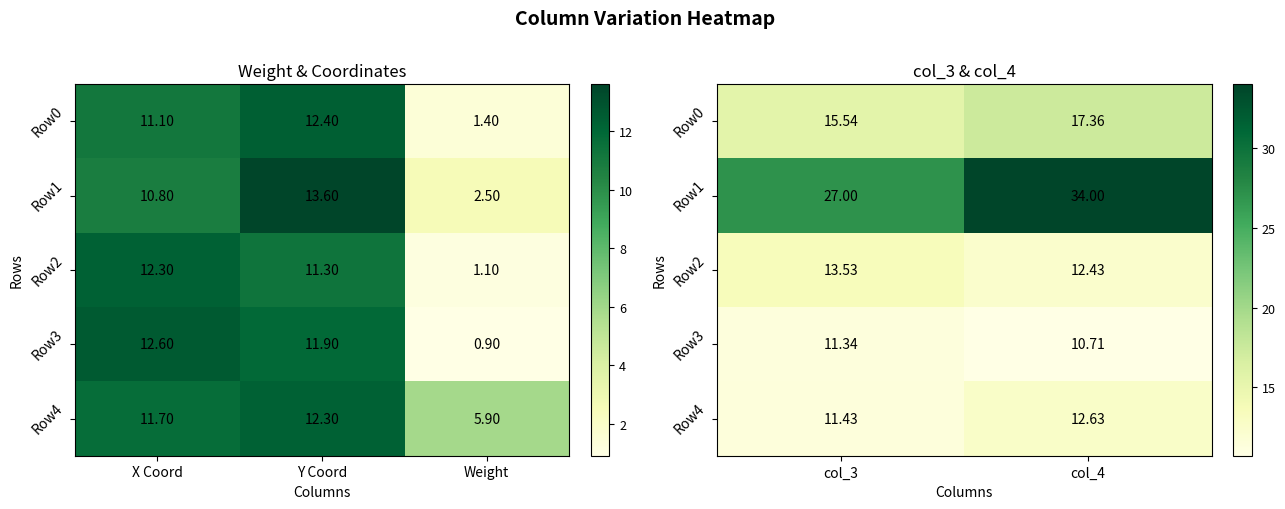

What is the sum of all Row4 values?

24.1